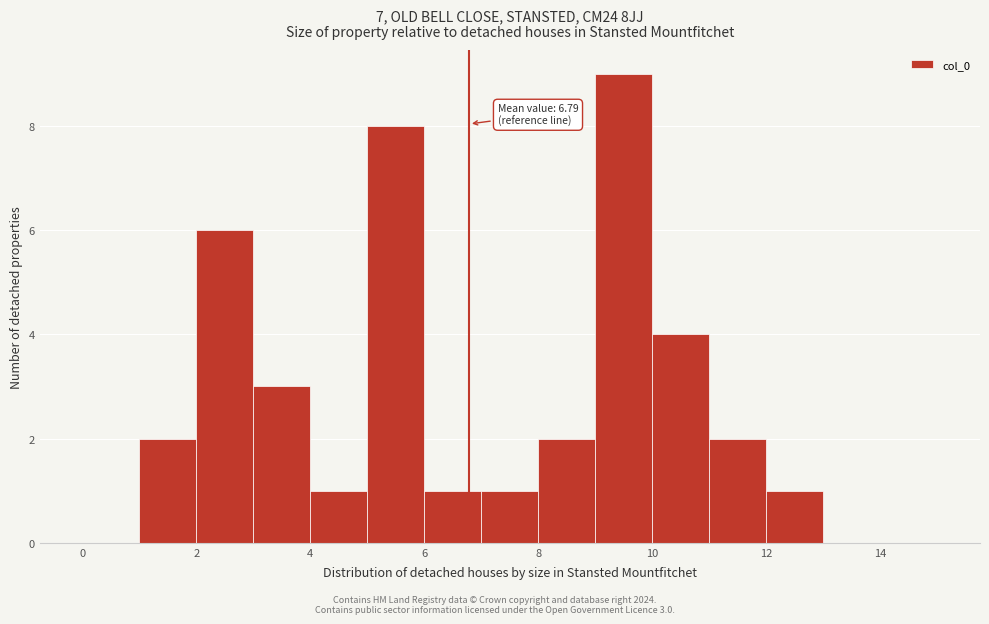

Which range on the x-axis has the tallest bar?

9 to 10